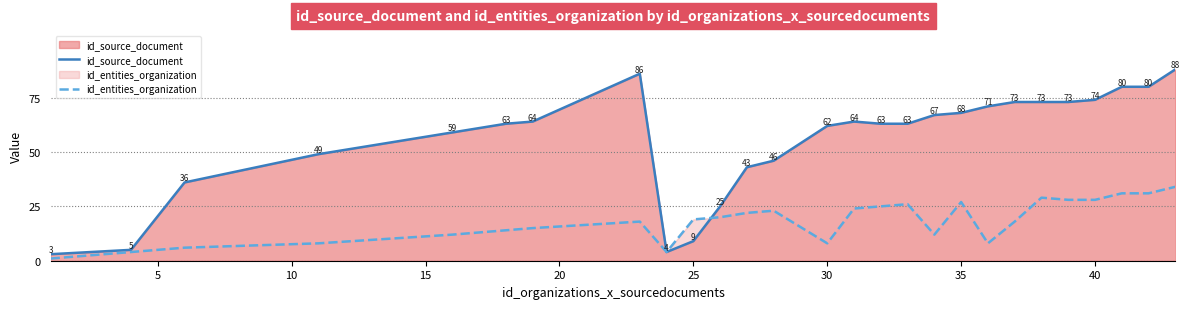

Which series has the widest spread of values?

id_source_document